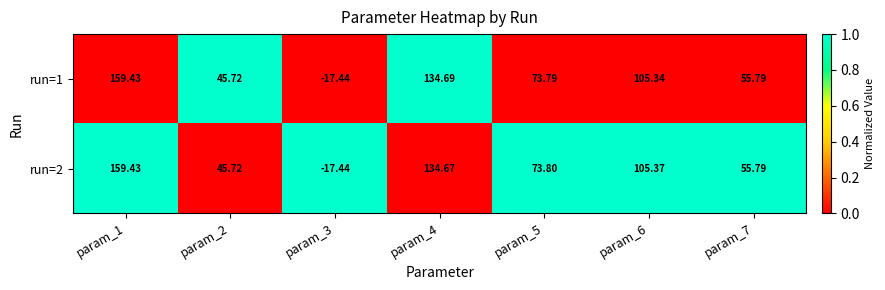

Is the value of run=2 at param_1 greater than the value of run=1 at param_4?

Yes